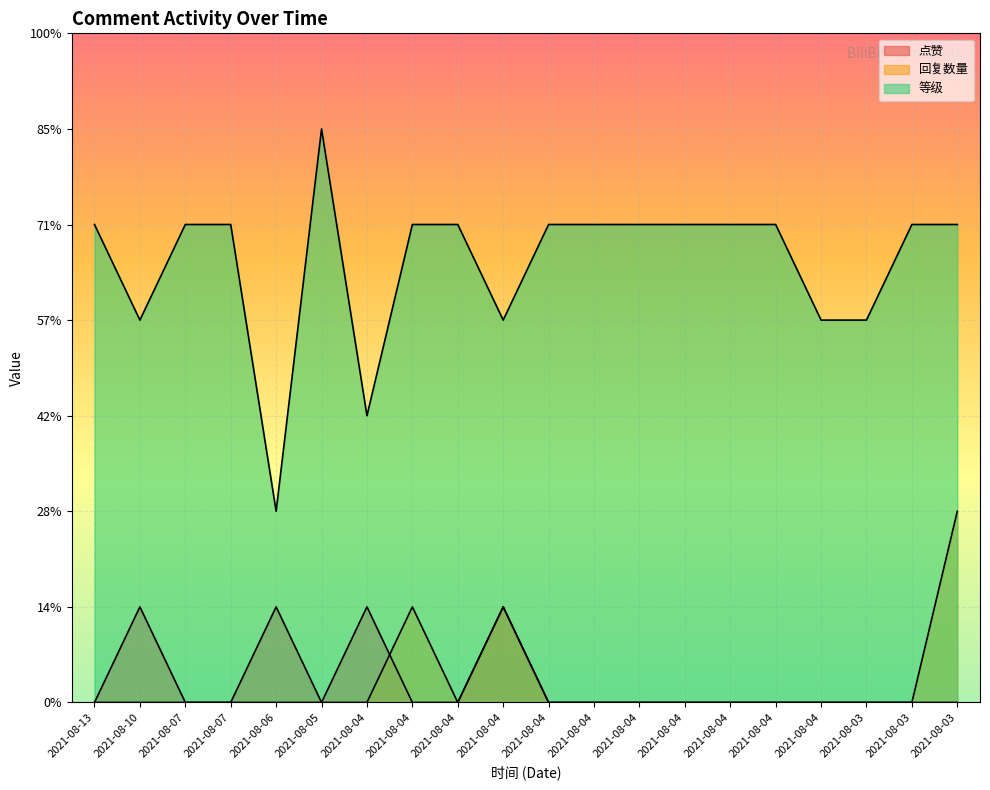

Is it true that 等级 equals 5 at 2021-08-03?

True